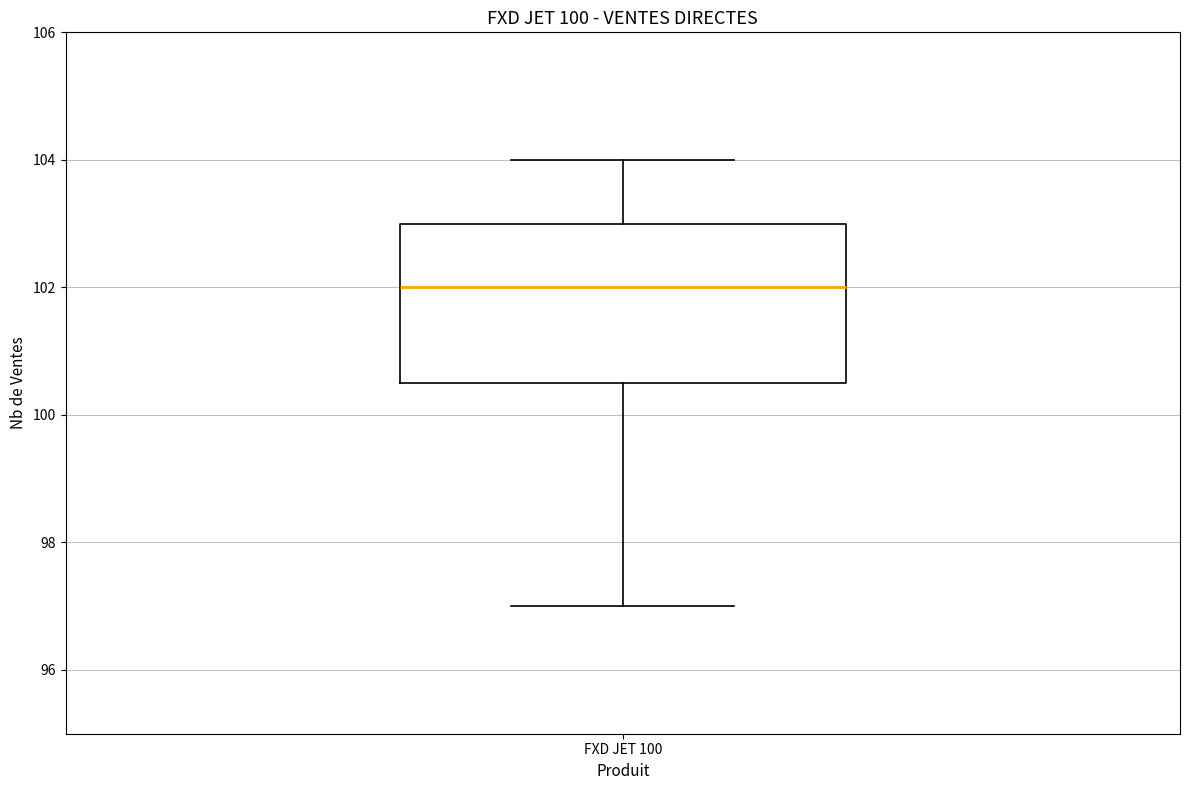

Read this box plot against the y-axis: the position of the median line, the range covered by the box, and the ends of both whiskers. The values are not printed on the chart, so give them approximately, as read against the axis.

median 102.0, box 100.6 to 103.0, whiskers 97.0 to 104.0